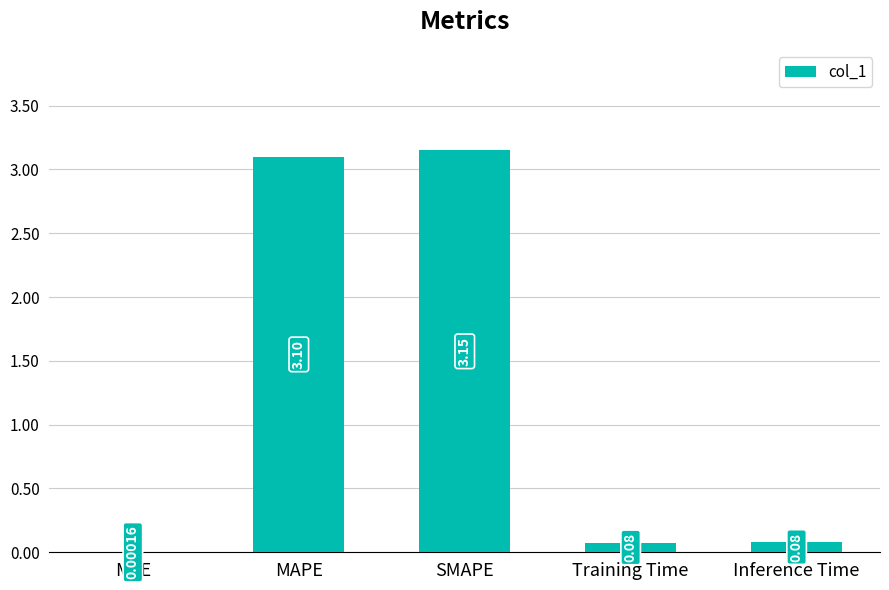

What is the sum of the values at MSE and MAPE?

3.1